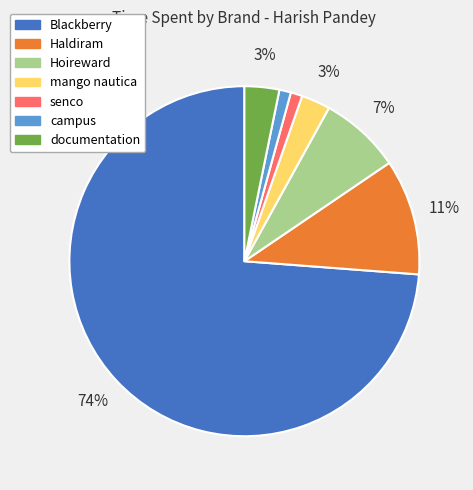

Which has a higher value, senco or mango nautica?

mango nautica